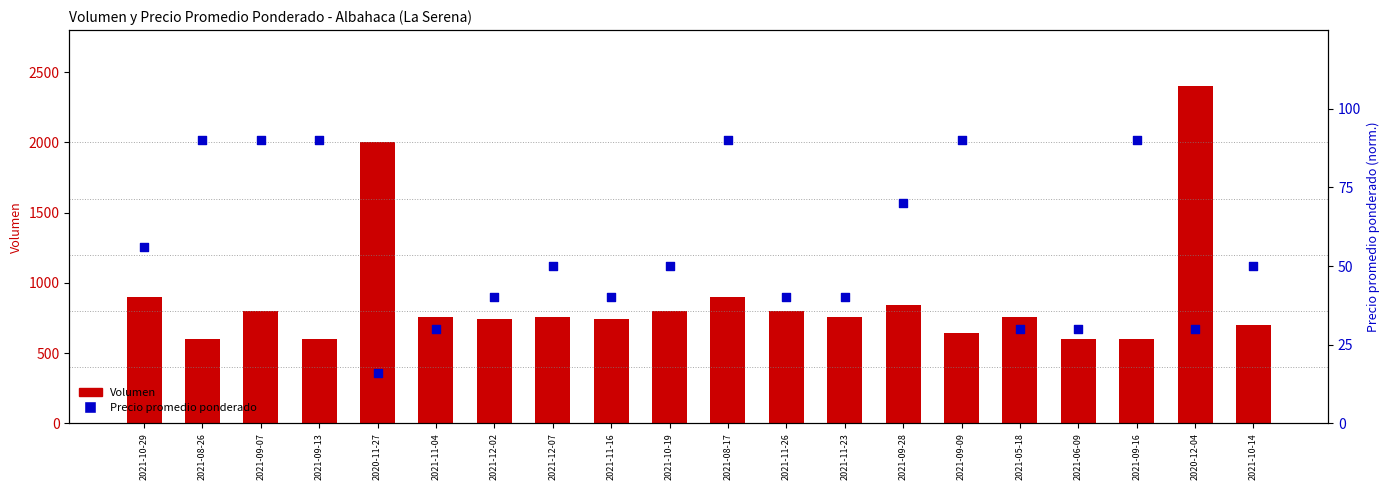

At which category is the sum across all series the highest?

2020-12-04